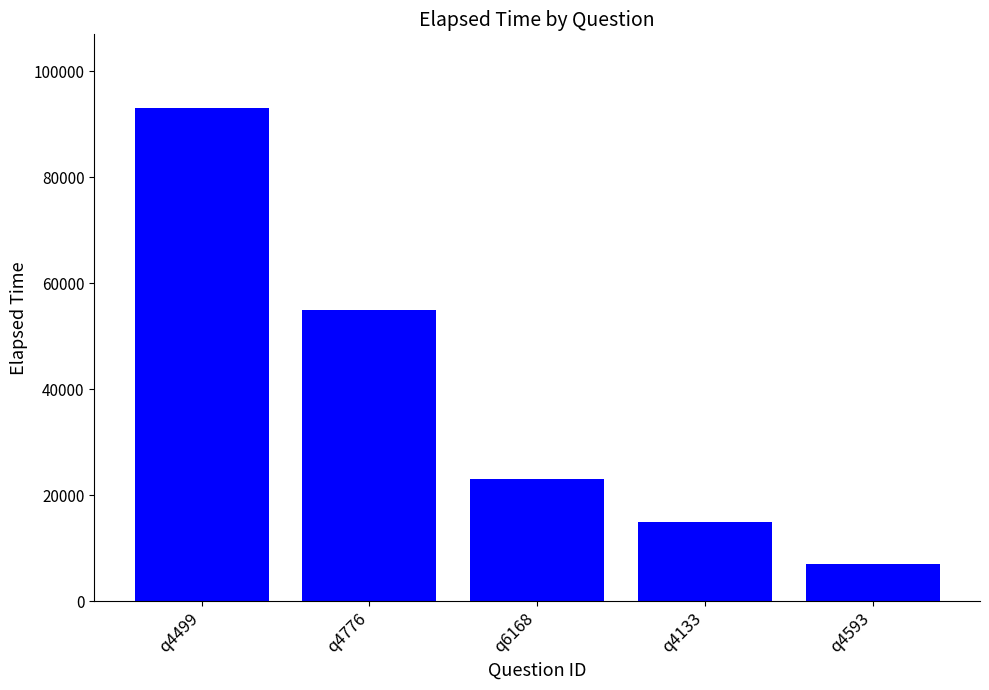

What is the value of the 3rd bar from the left?

23000